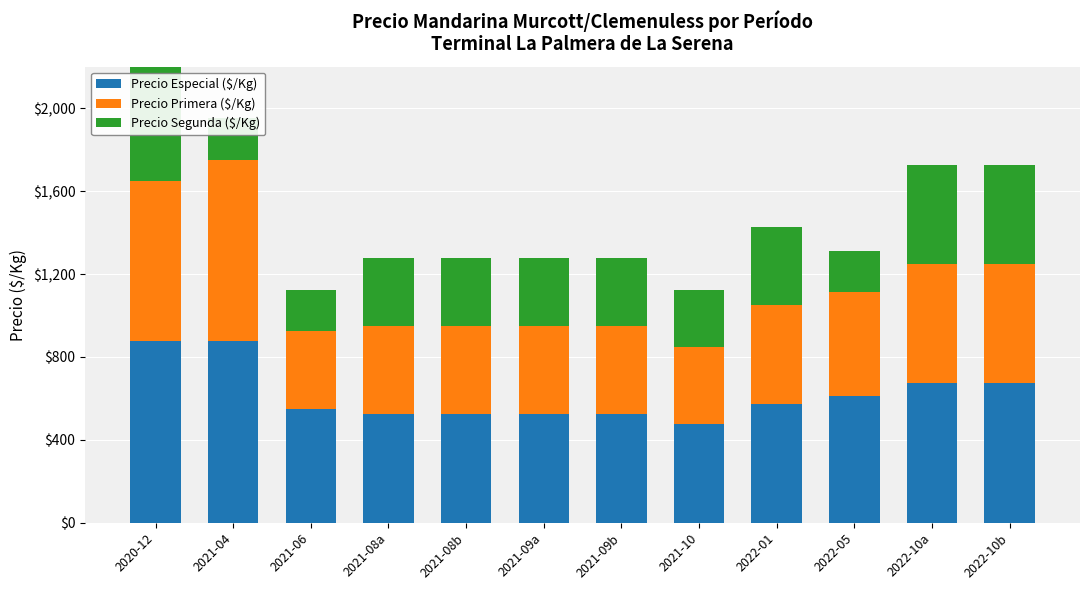

Read the Precio Segunda ($/Kg) value at 2022-10b, to the nearest 50.

500